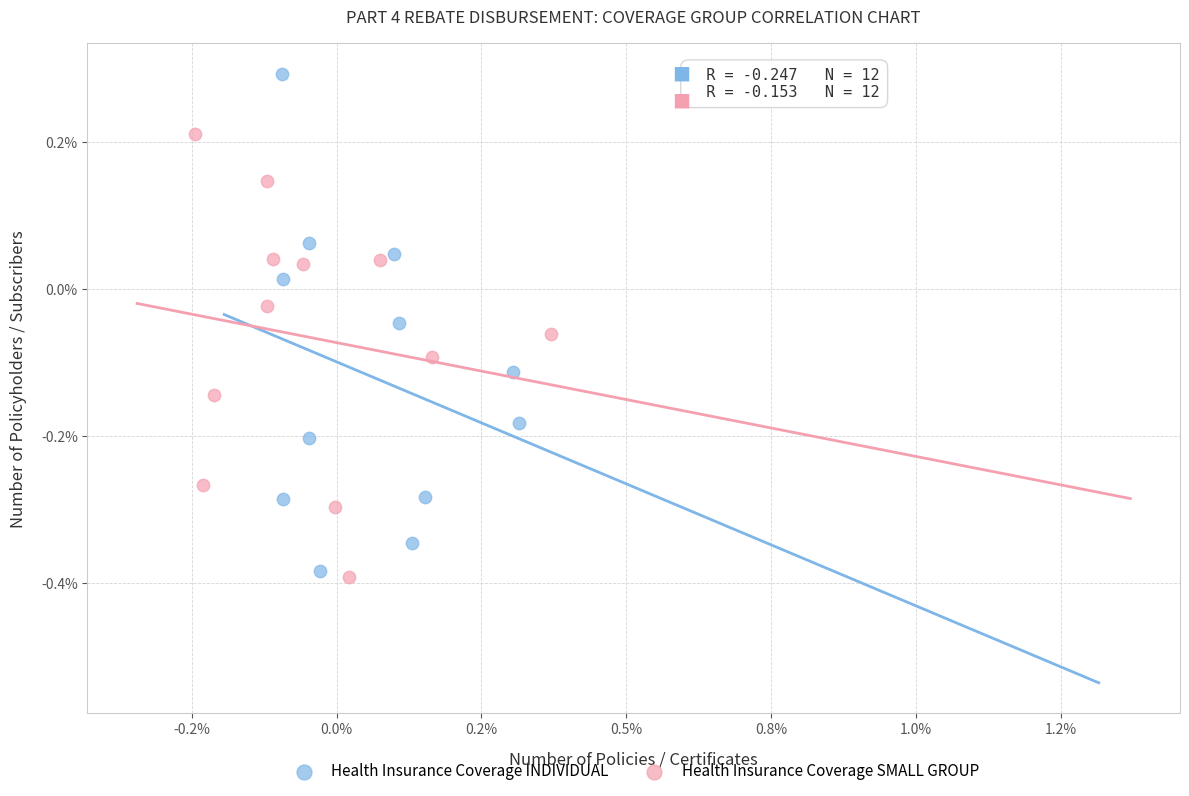

Which series contains the highest Y value?

Health Insurance Coverage INDIVIDUAL